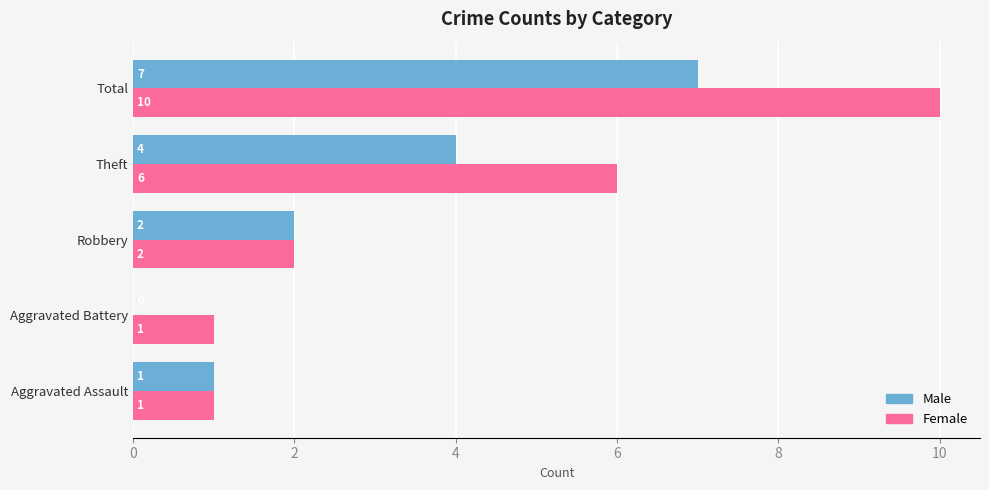

Which series changed the most between Aggravated Battery and Theft?

Female